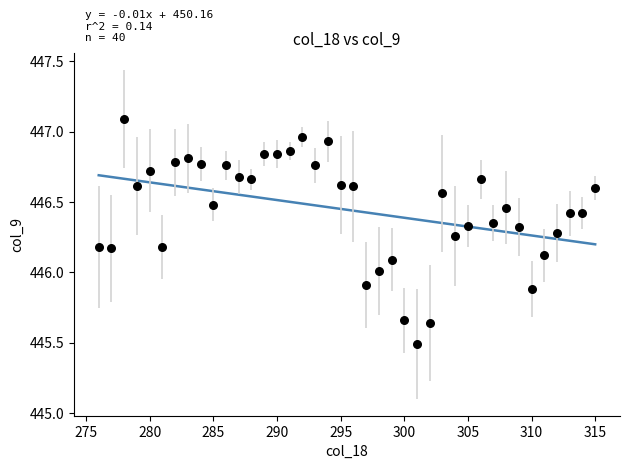

What is the range of X values (max minus min)?

39.0